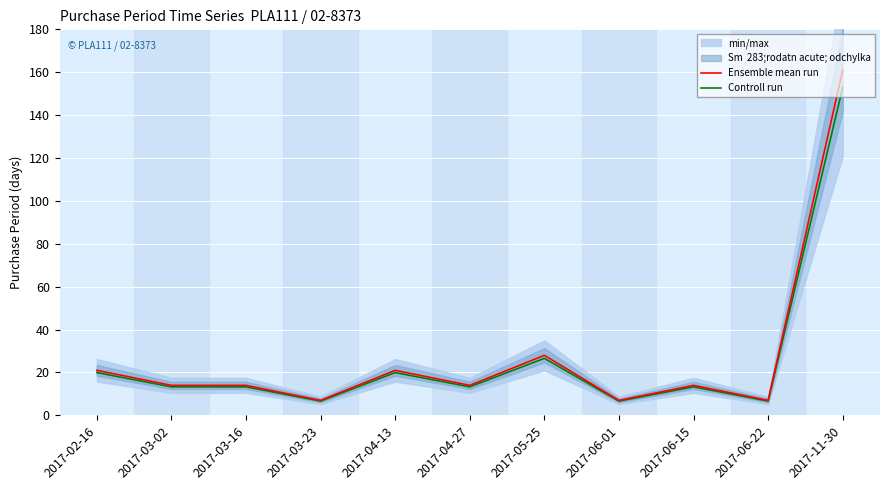

At which label is Ensemble mean run closest to 84?

2017-05-25